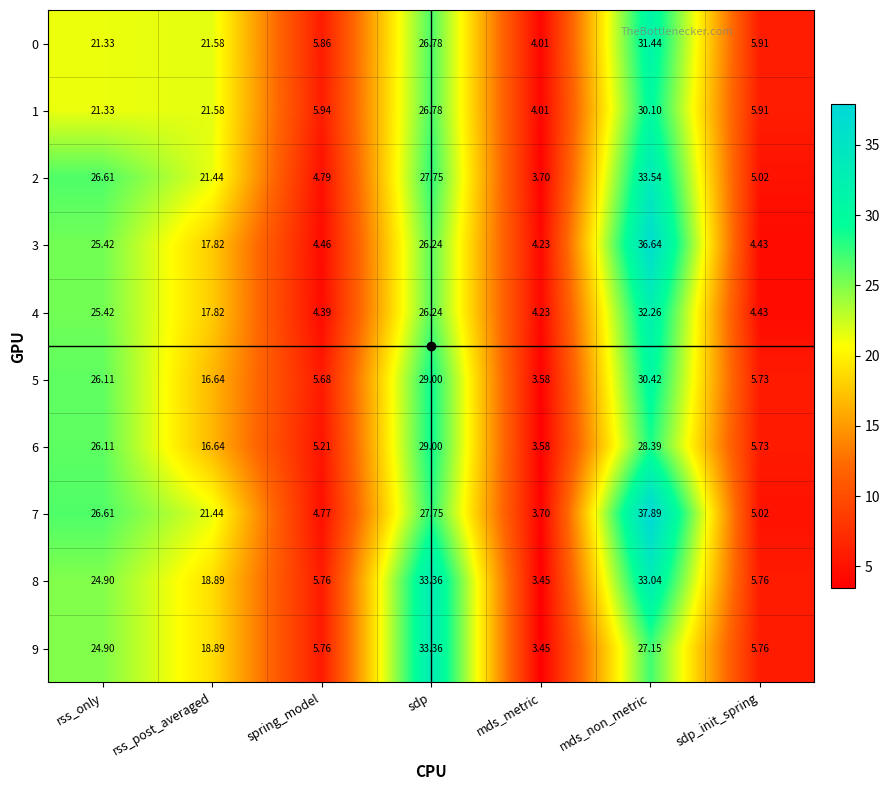

List the labels in order of 1 value, smallest first.

mds_metric, sdp_init_spring, spring_model, rss_only, rss_post_averaged, sdp, mds_non_metric